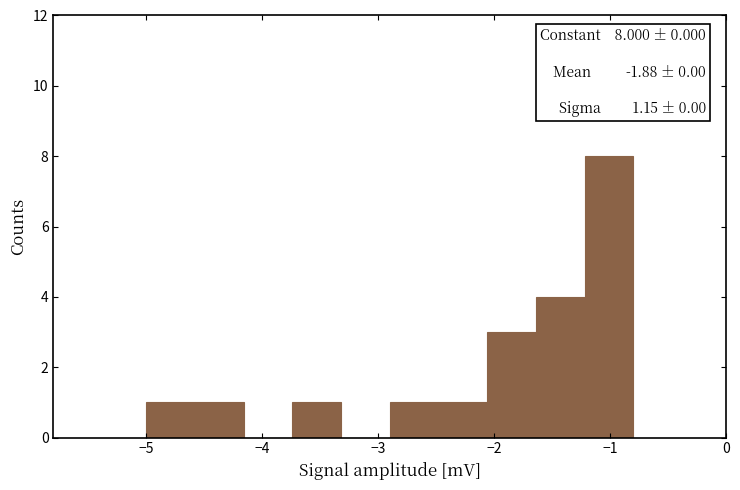

Which range on the x-axis has the tallest bar?

-1.22 to -0.80